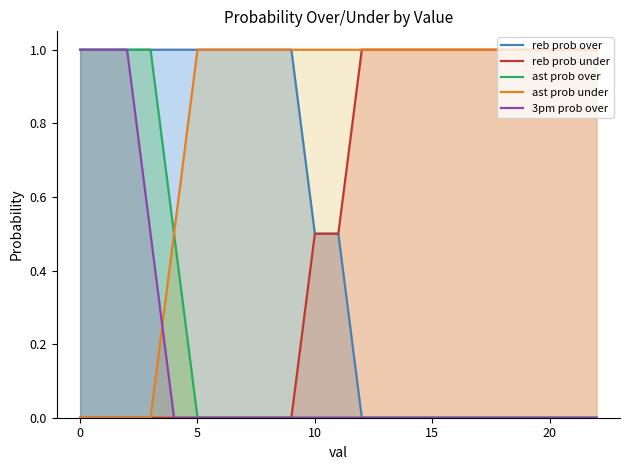

Is it true that reb prob over equals 1.4 at 10?

False